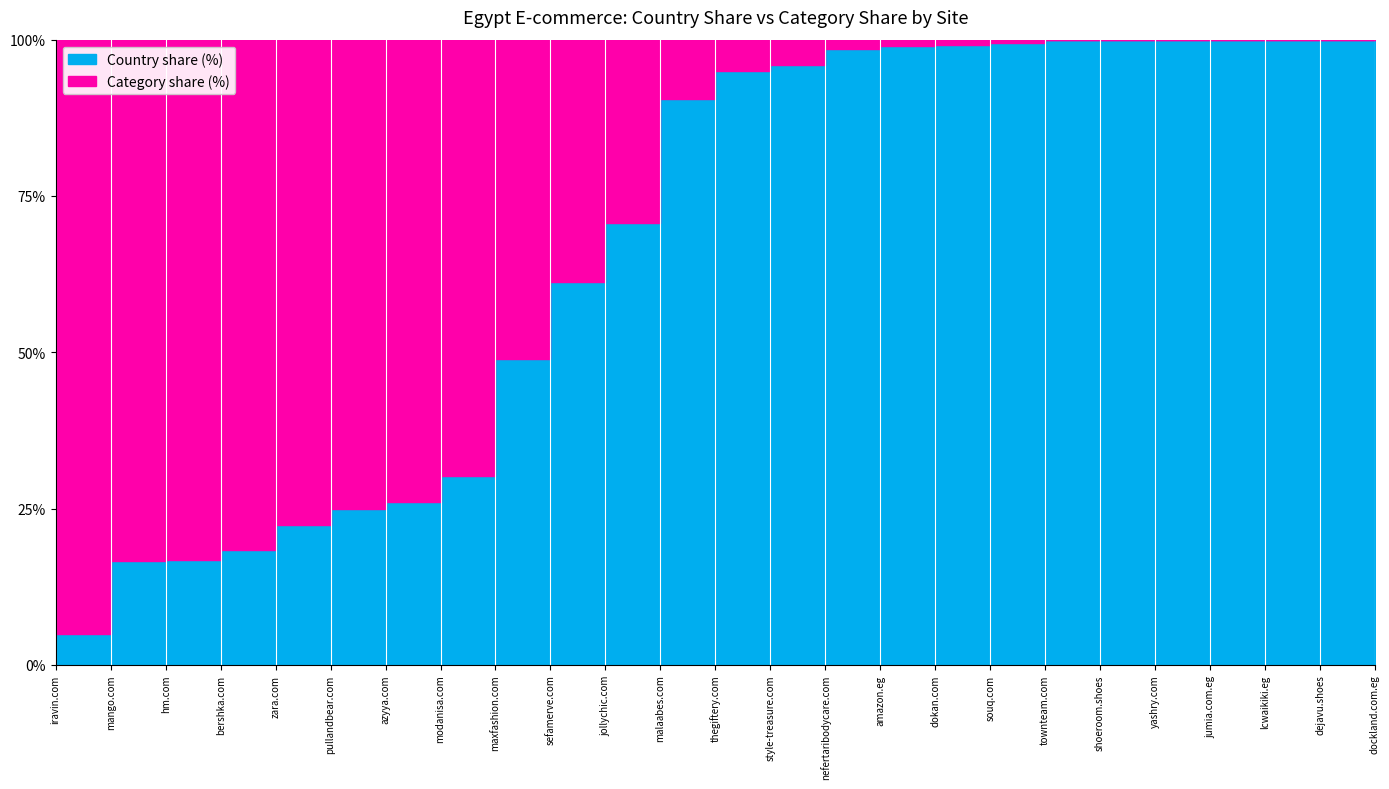

What value does the Category share (%) series have at hm.com?

92.0